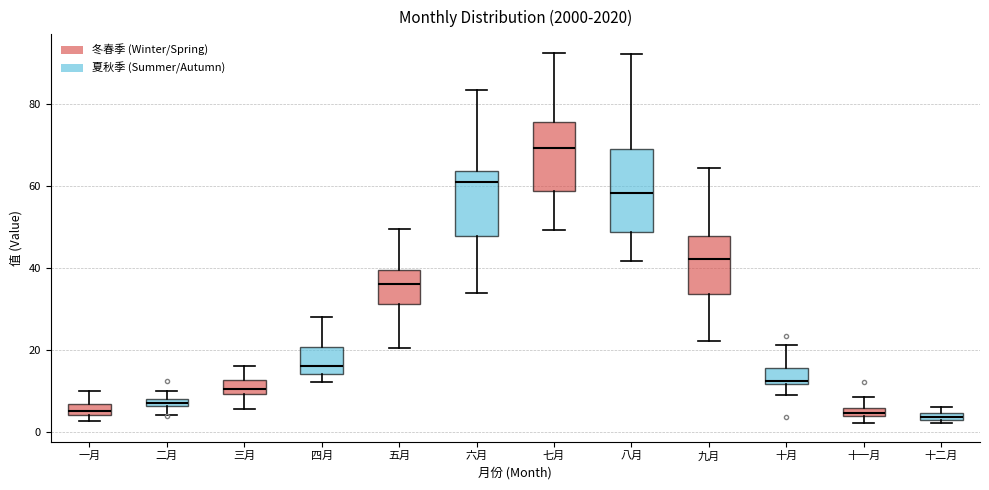

Comparing the boxes themselves (not the whiskers), which one is the tallest?

八月